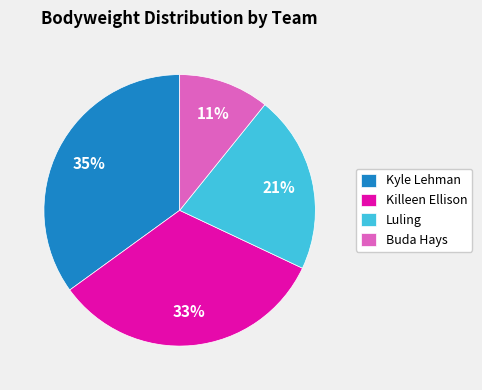

Between Buda Hays and Kyle Lehman, which is larger?

Kyle Lehman